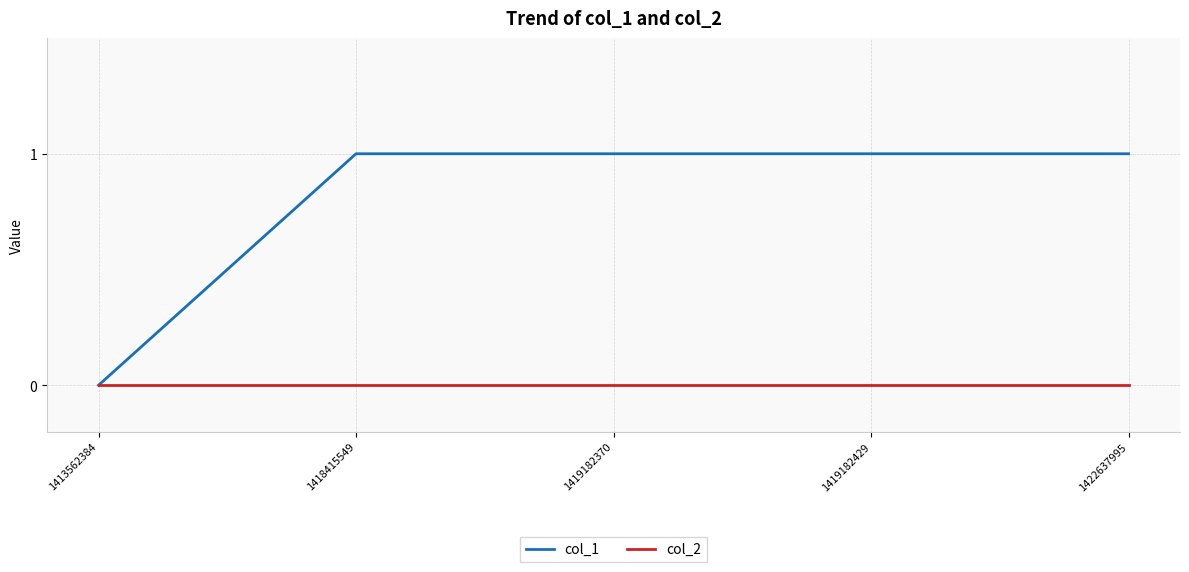

Which series has the largest range (max minus min)?

col_1